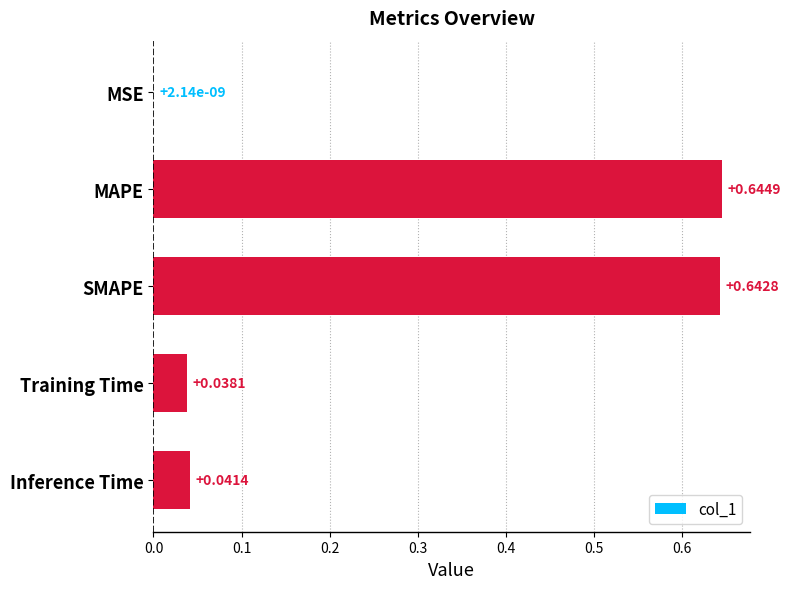

Where is the data nearest to the value 0?

MSE